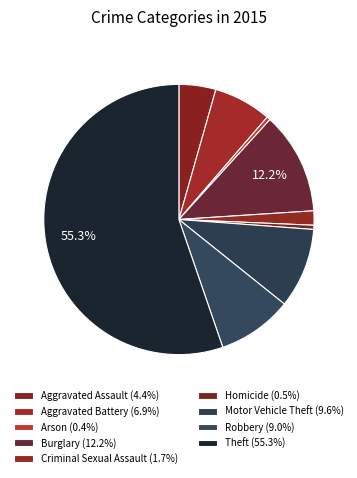

Is Theft the majority of the pie?

Yes